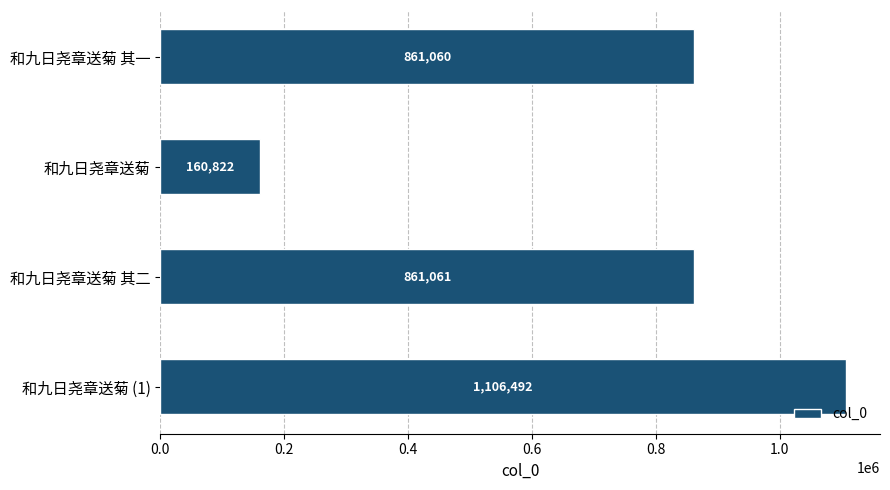

What position from the bottom is 和九日尧章送菊?

3